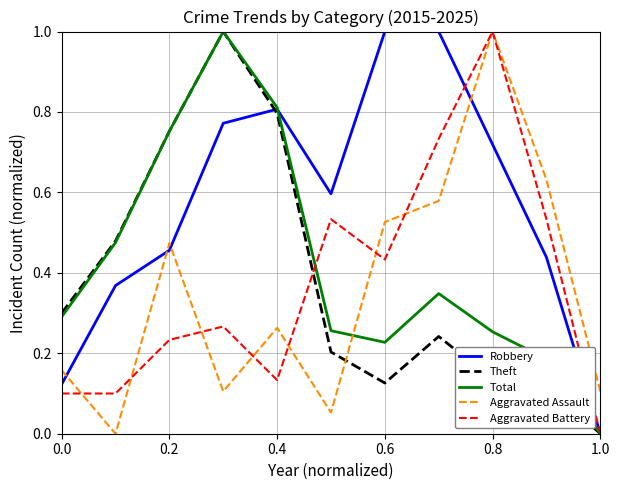

Is this an area chart (filled region under the line)?

No